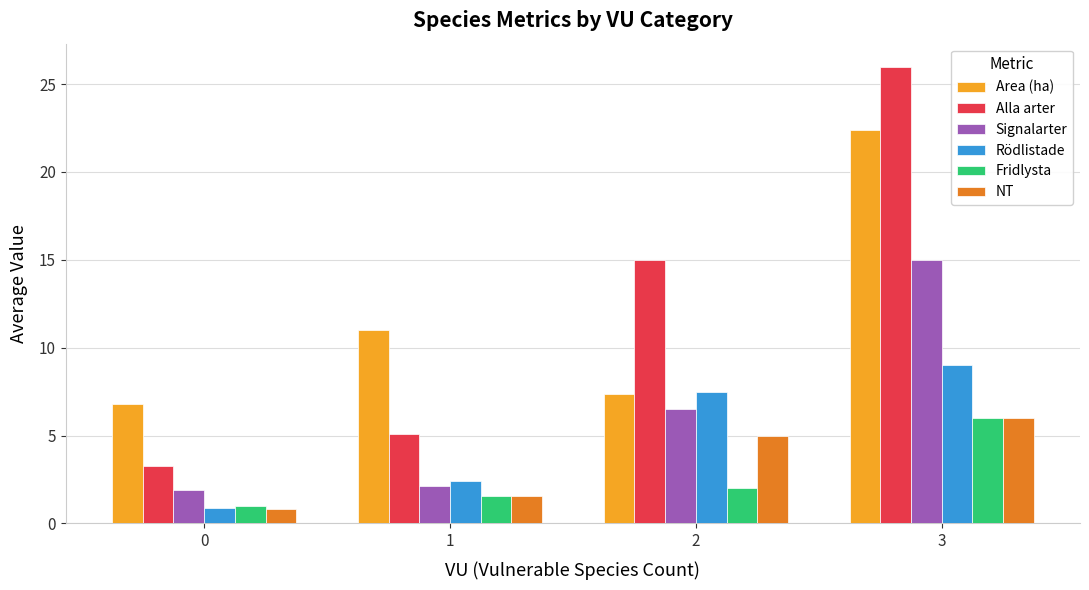

How many bars are there in each group?

6